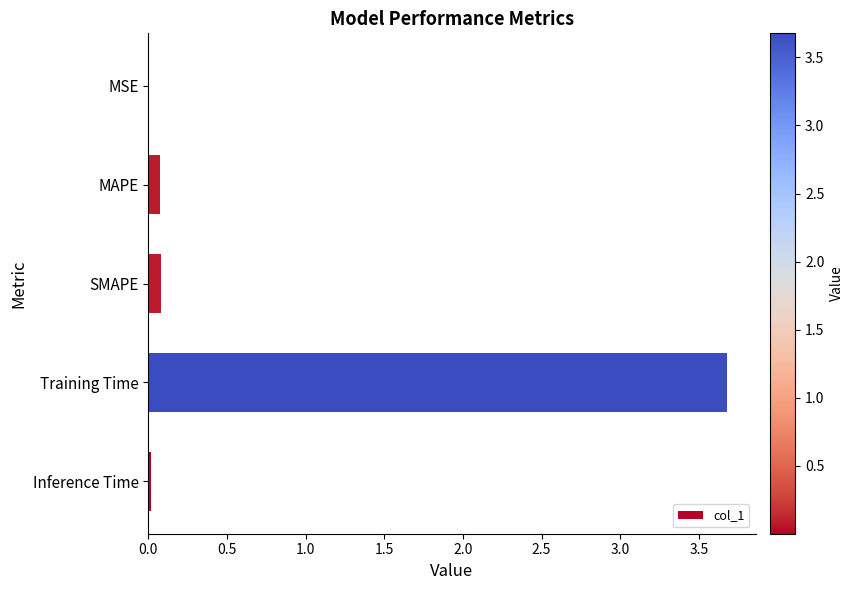

What value does the data have at Training Time?

3.7